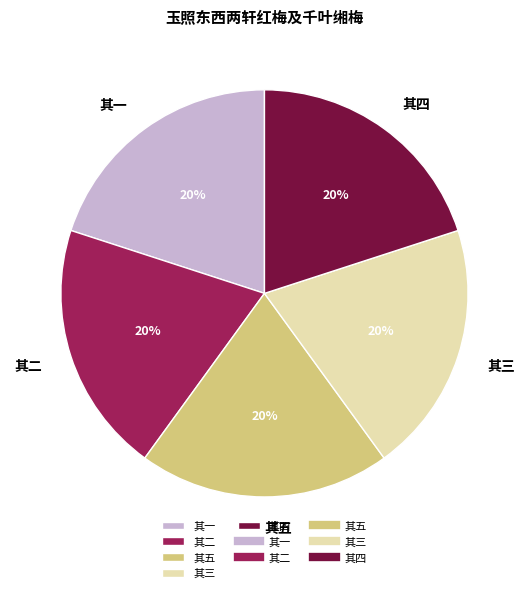

How many slices are in this pie chart?

5